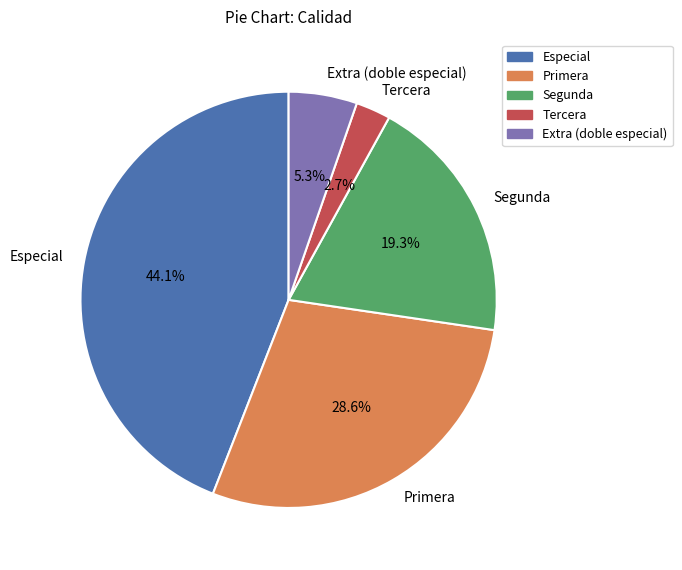

How many segments does this pie chart have?

5